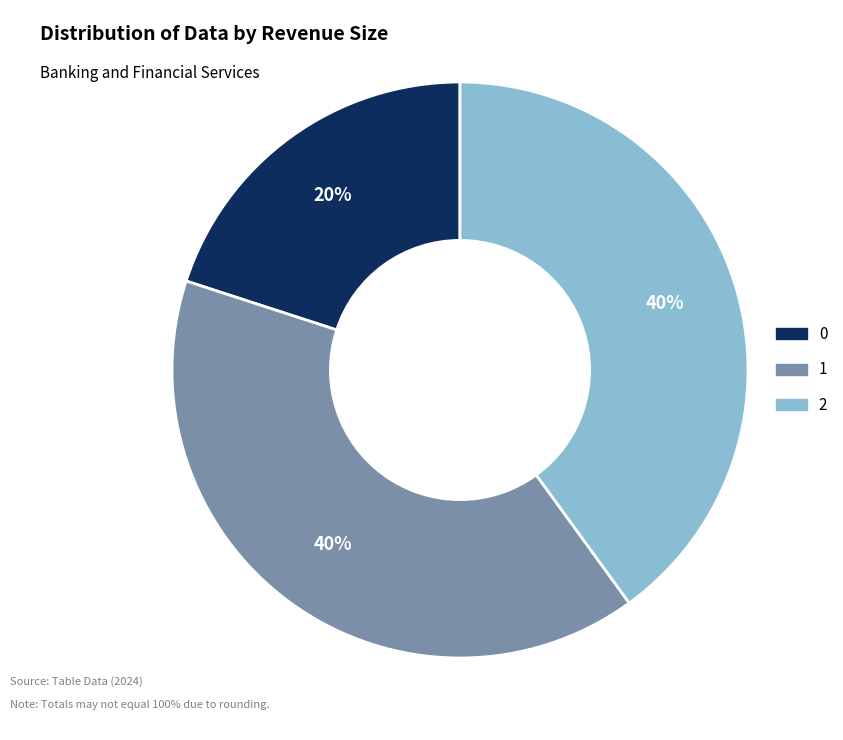

What is the ratio of the value at 0 to the value at 2?

0.5